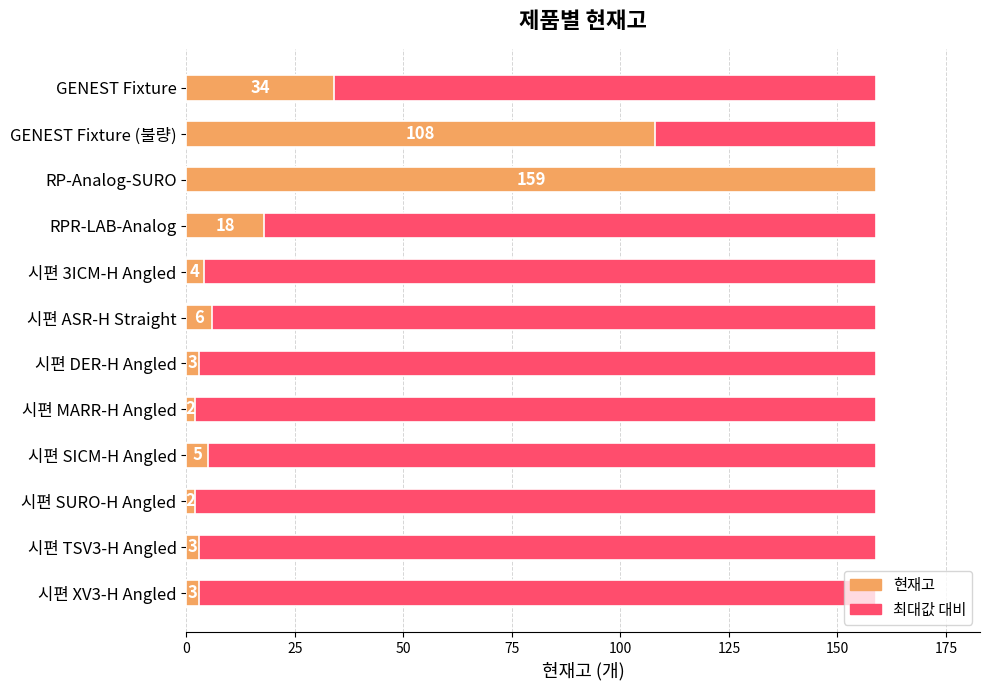

True or false: 현재고 has a value of 4.1 at RPR-LAB-Analog.

False